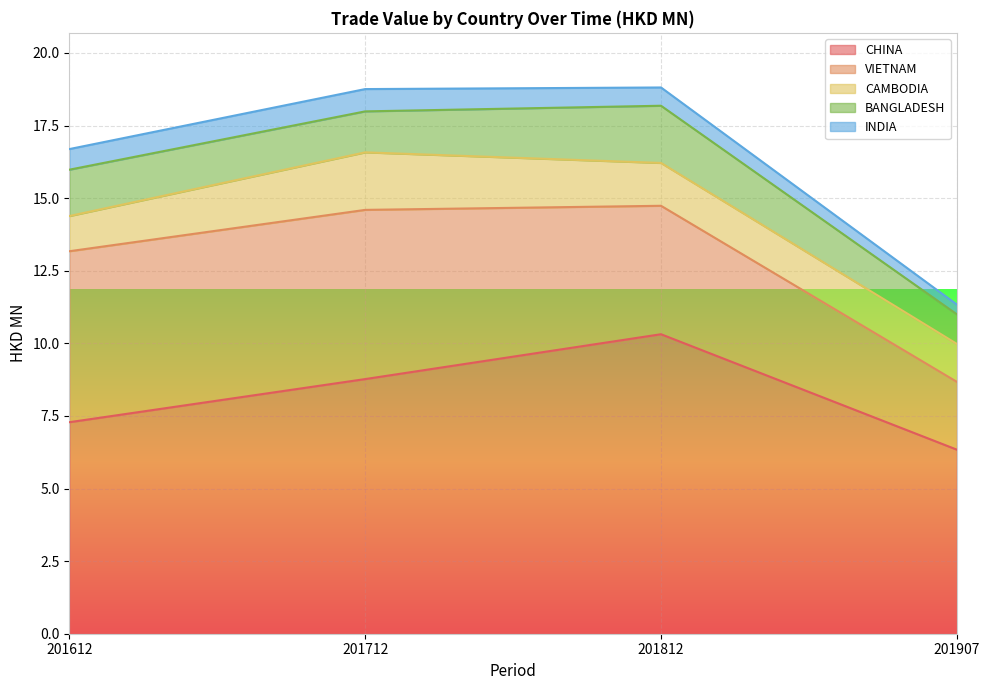

Count the number of categories in the chart.

4